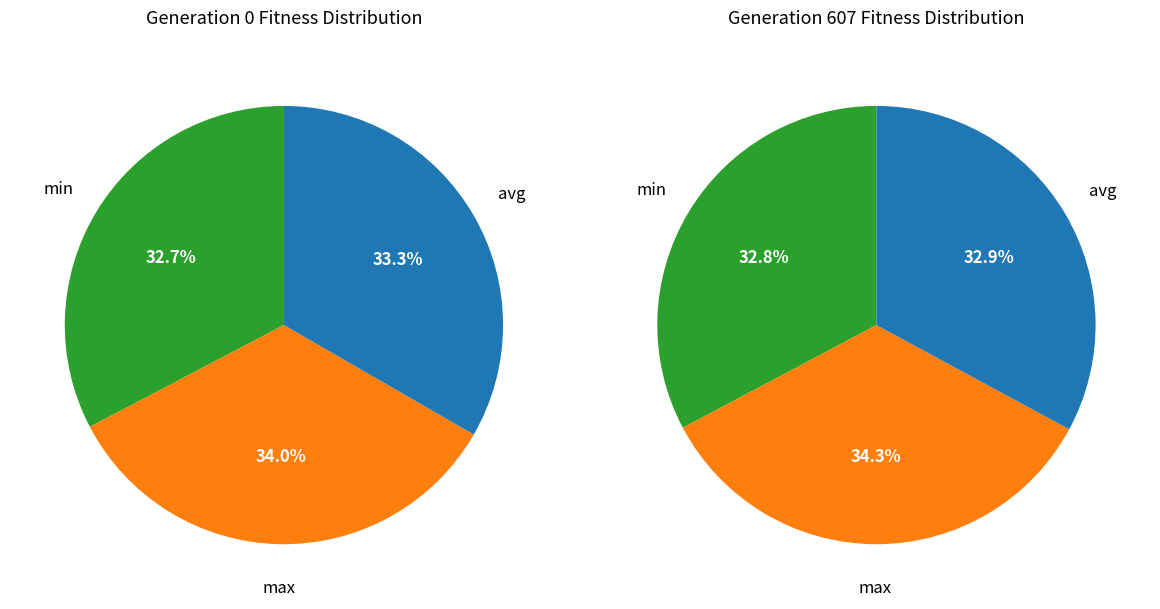

What is the change in value from min to max?

+9.9